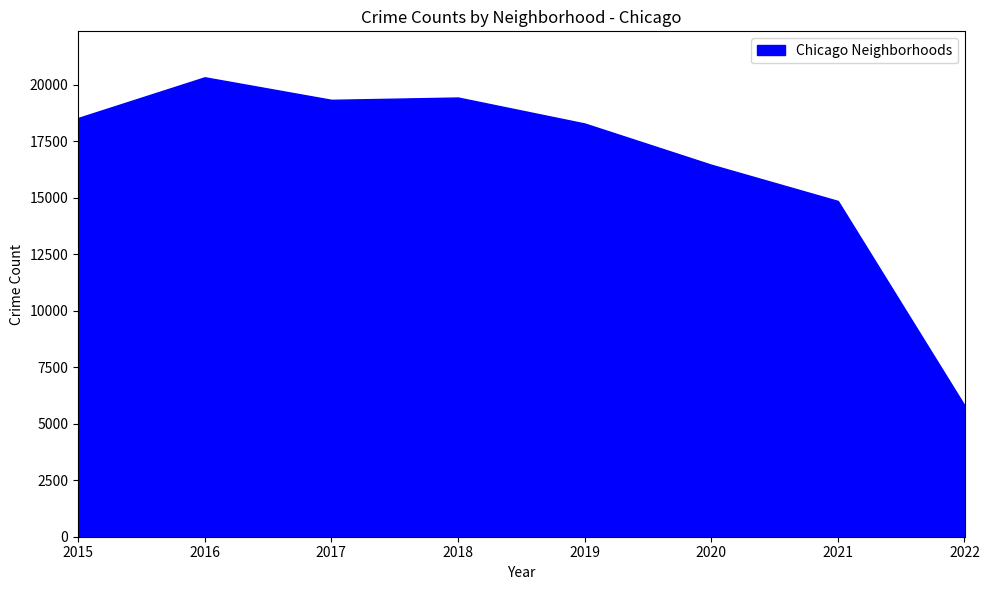

Between 2020 and 2017, which is larger?

2017